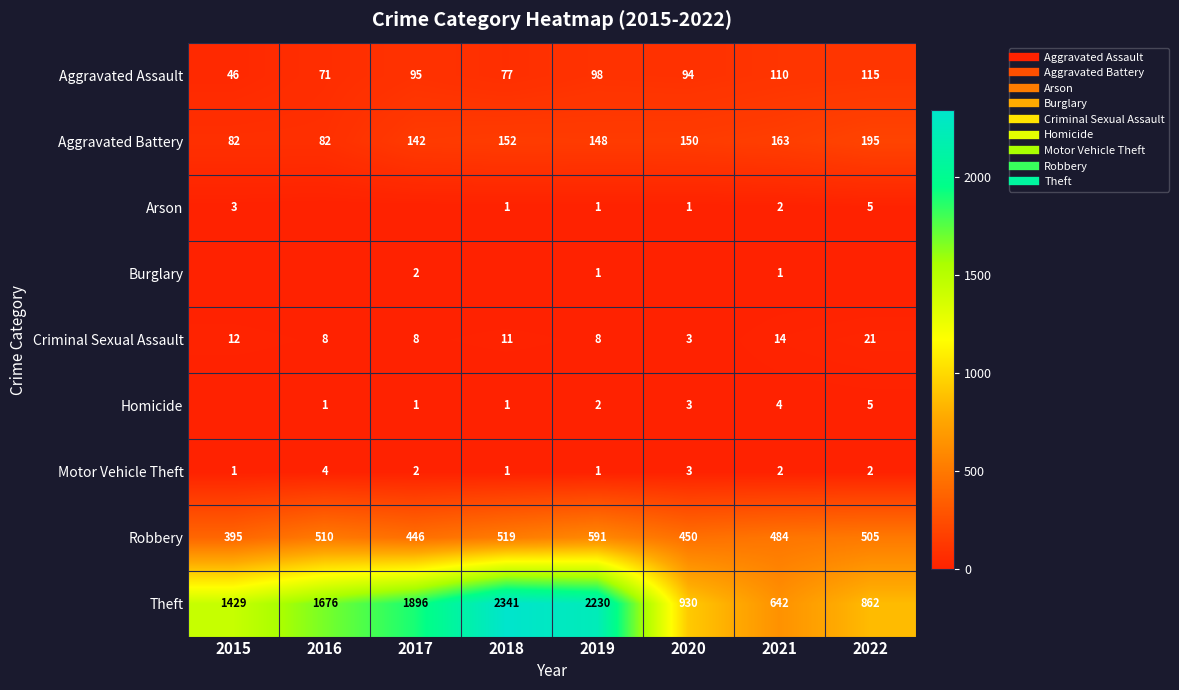

What is the maximum value for Arson?

5